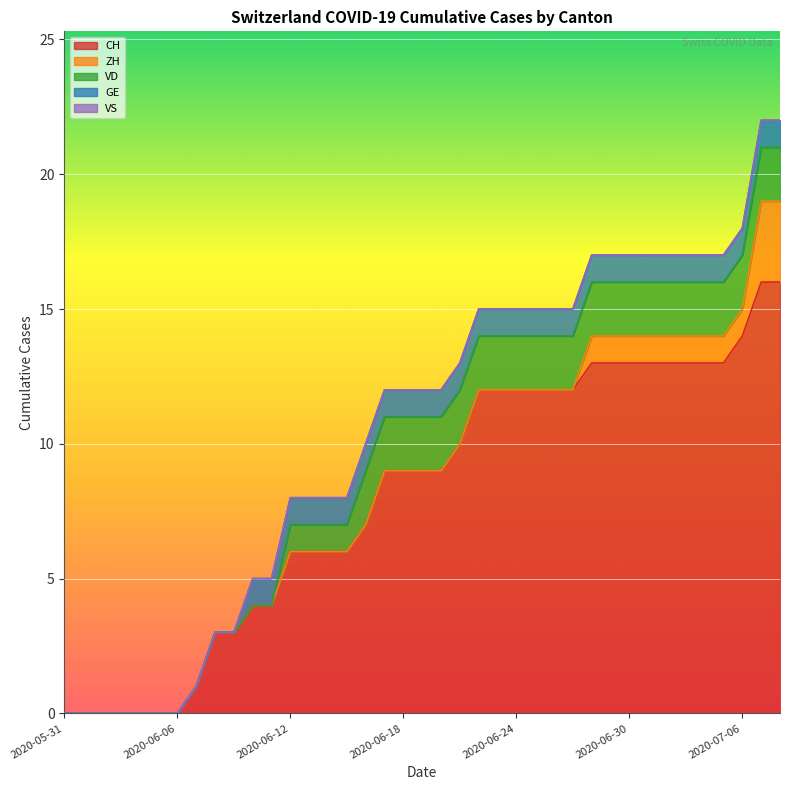

At which label does CH first exceed 9?

2020-06-21